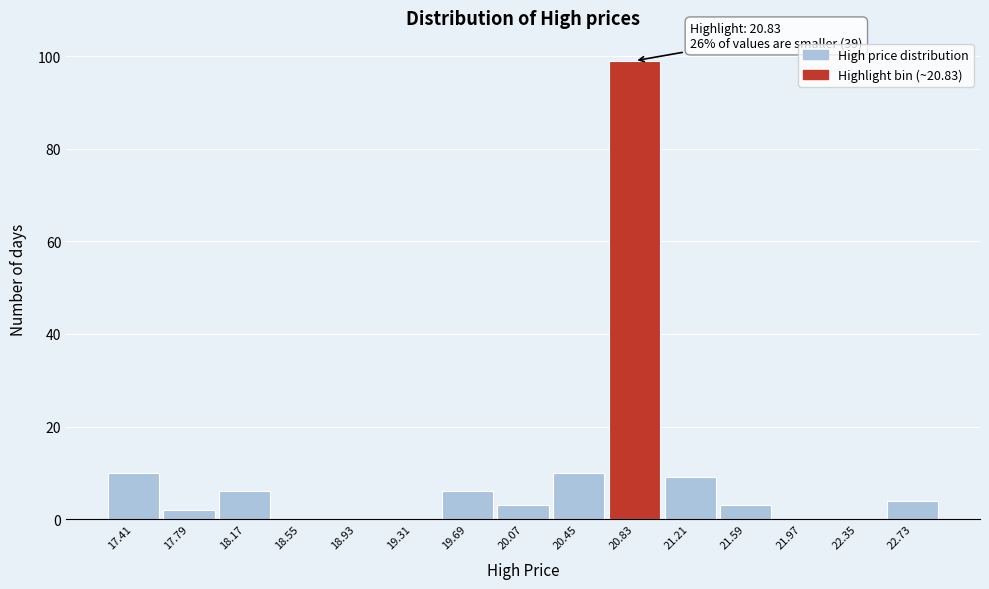

Which range on the x-axis has the tallest bar?

20.65 to 21.00